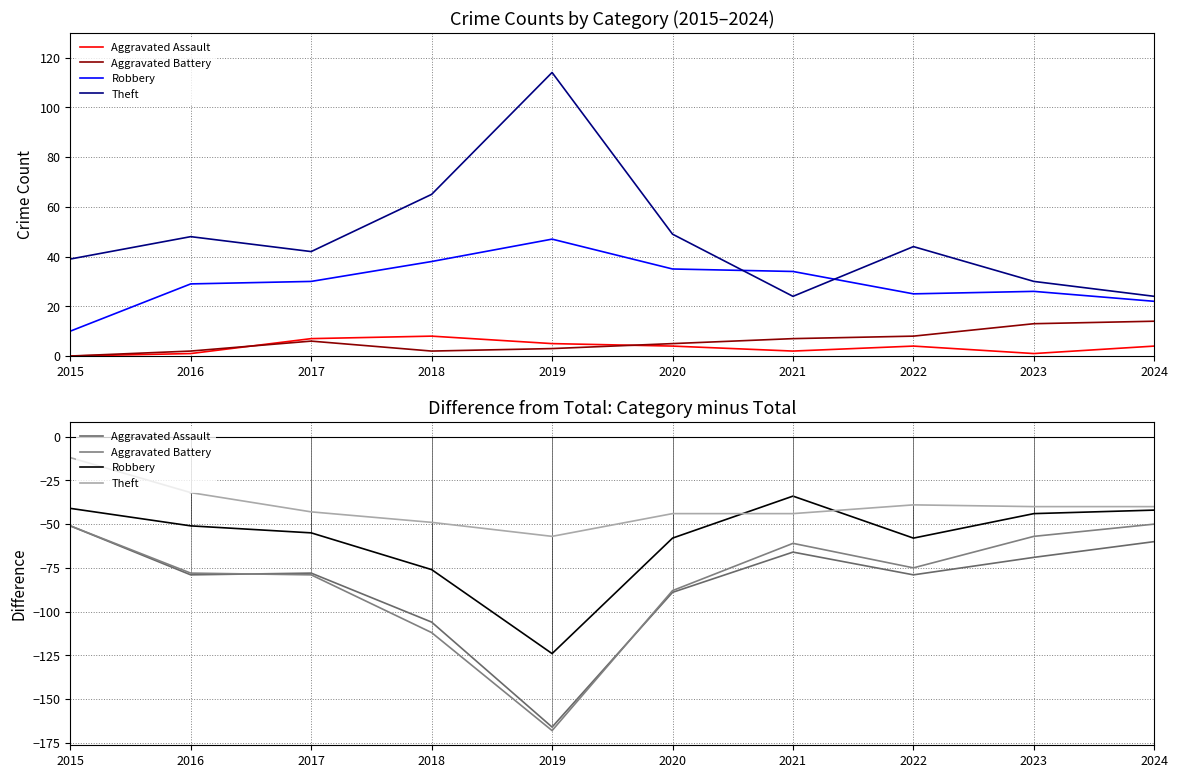

Where does the Theft series first go above -40?

2015